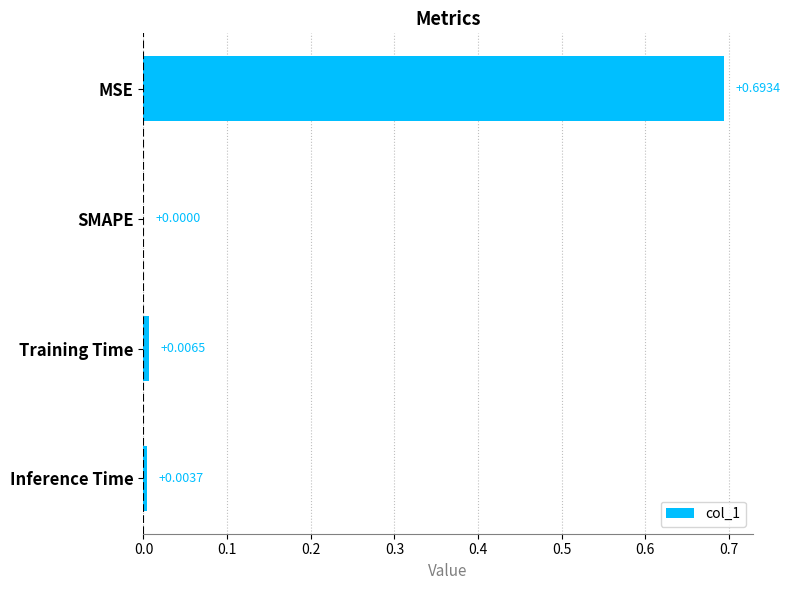

Which has a higher value, SMAPE or Training Time?

Training Time